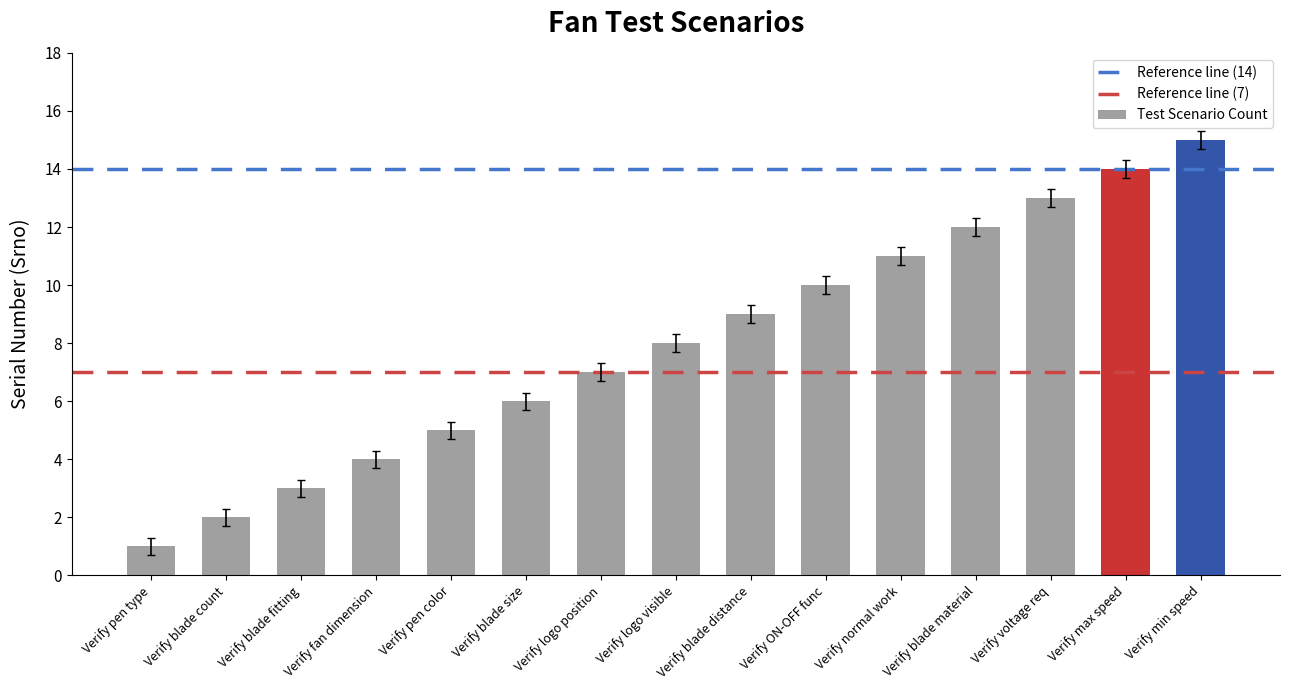

The chart shows a value of 5 at Verify blade fitting. True or false?

False